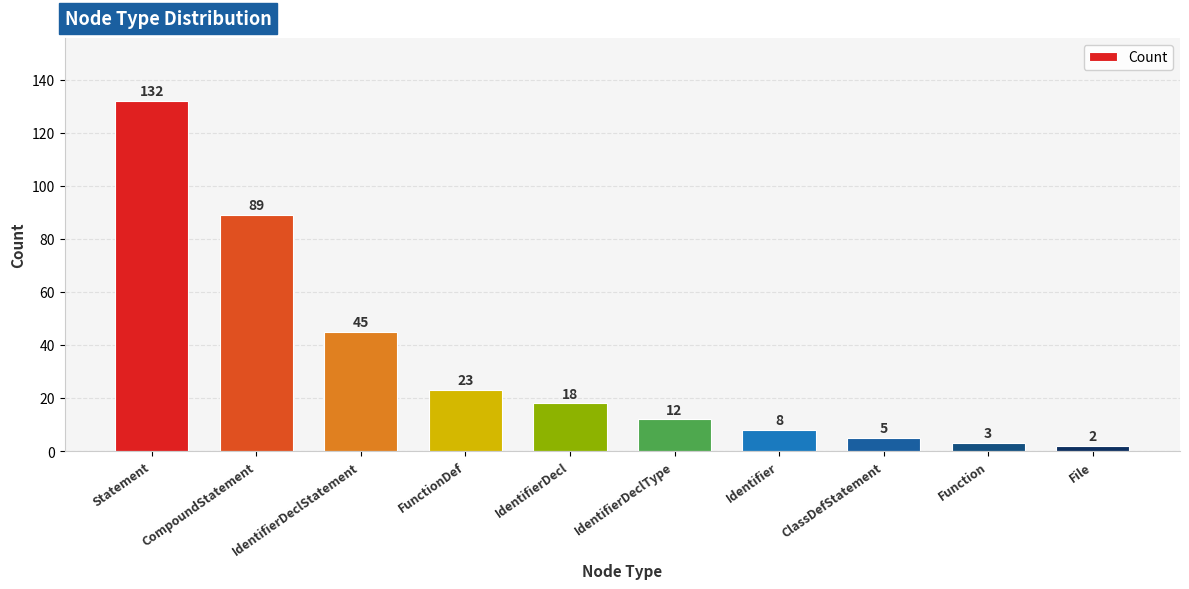

How many values are below 18?

5